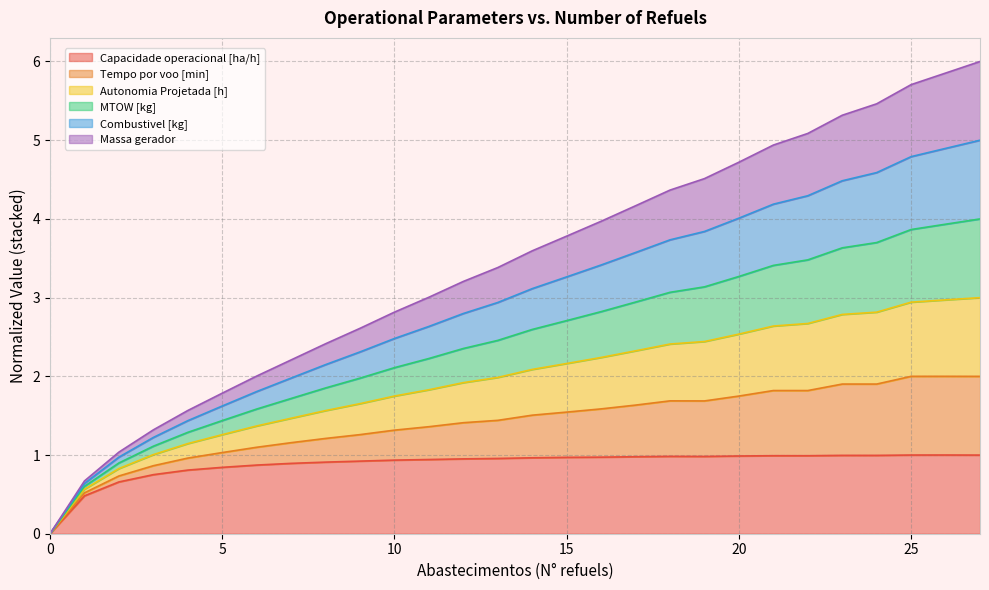

What is the maximum value for Capacidade operacional [ha/h]?

1.0